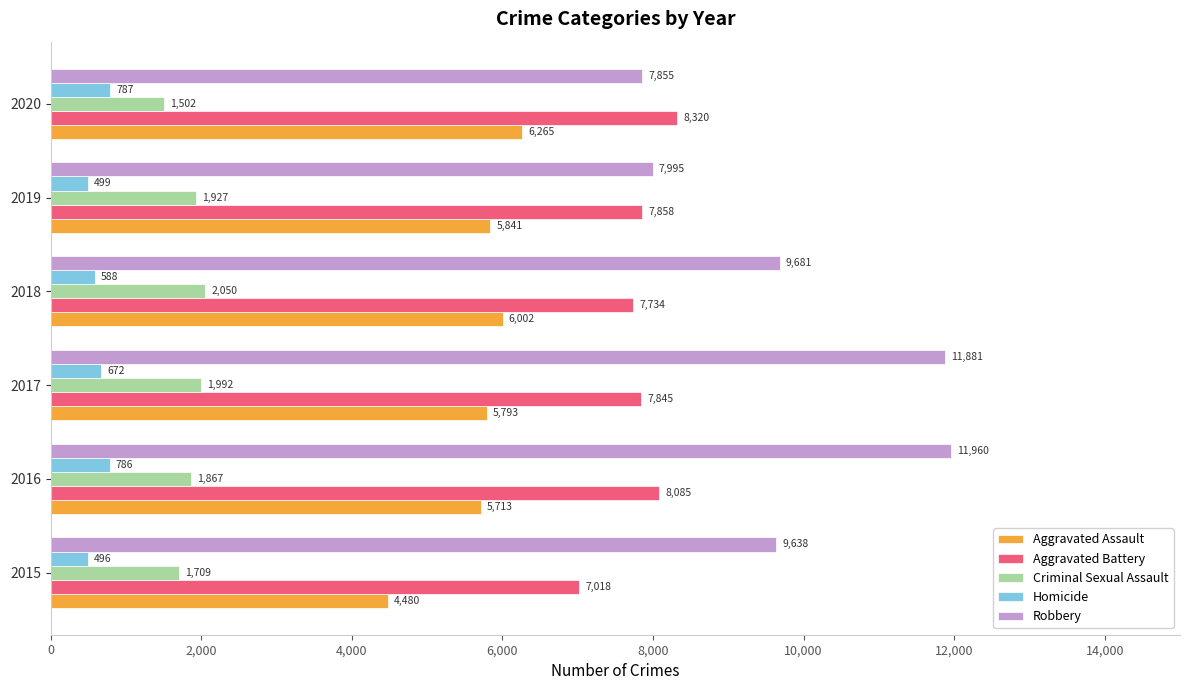

At which category is the sum across all series the highest?

2016